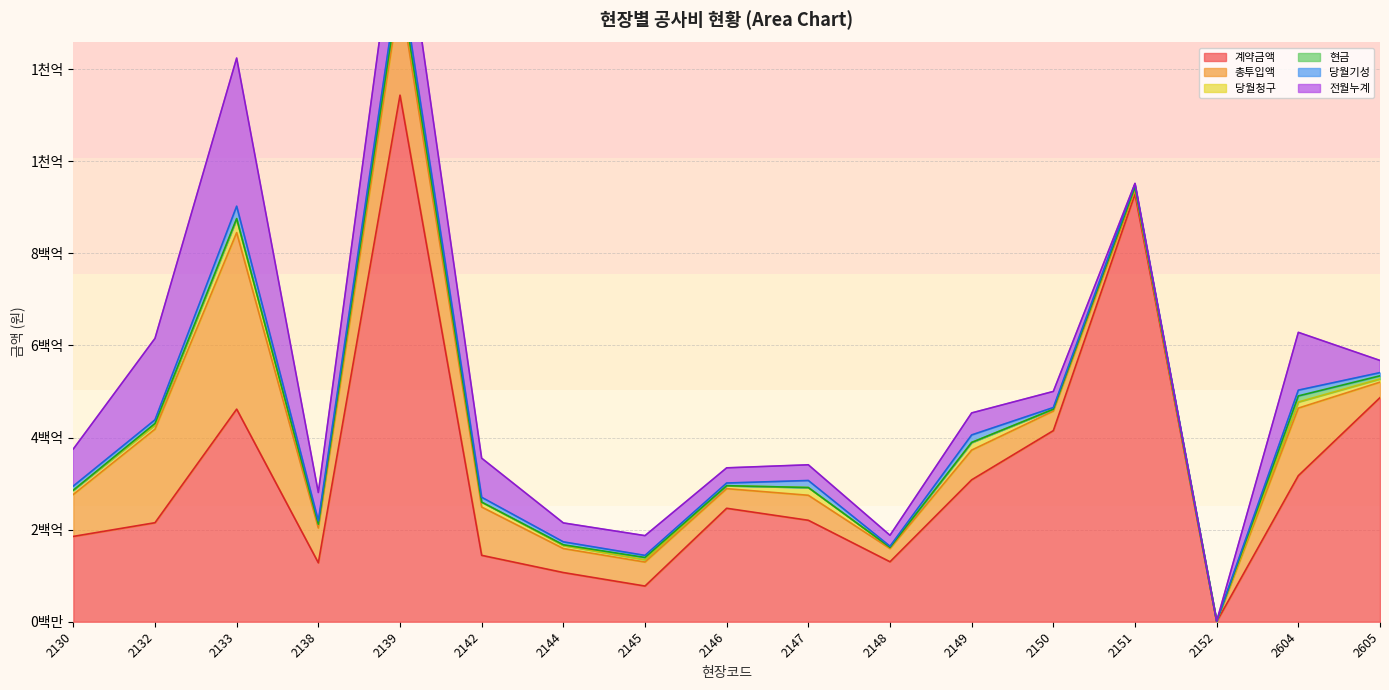

True or false: 당월기성 has more than 0 interior local peaks.

True